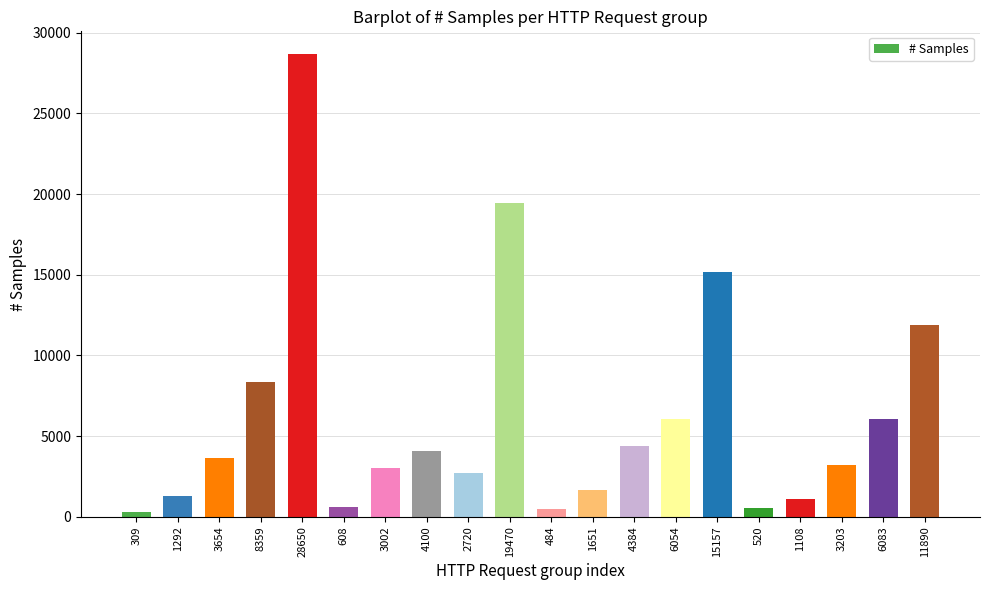

Approximately how many times larger is the value at 309 compared to 6054?

0.1